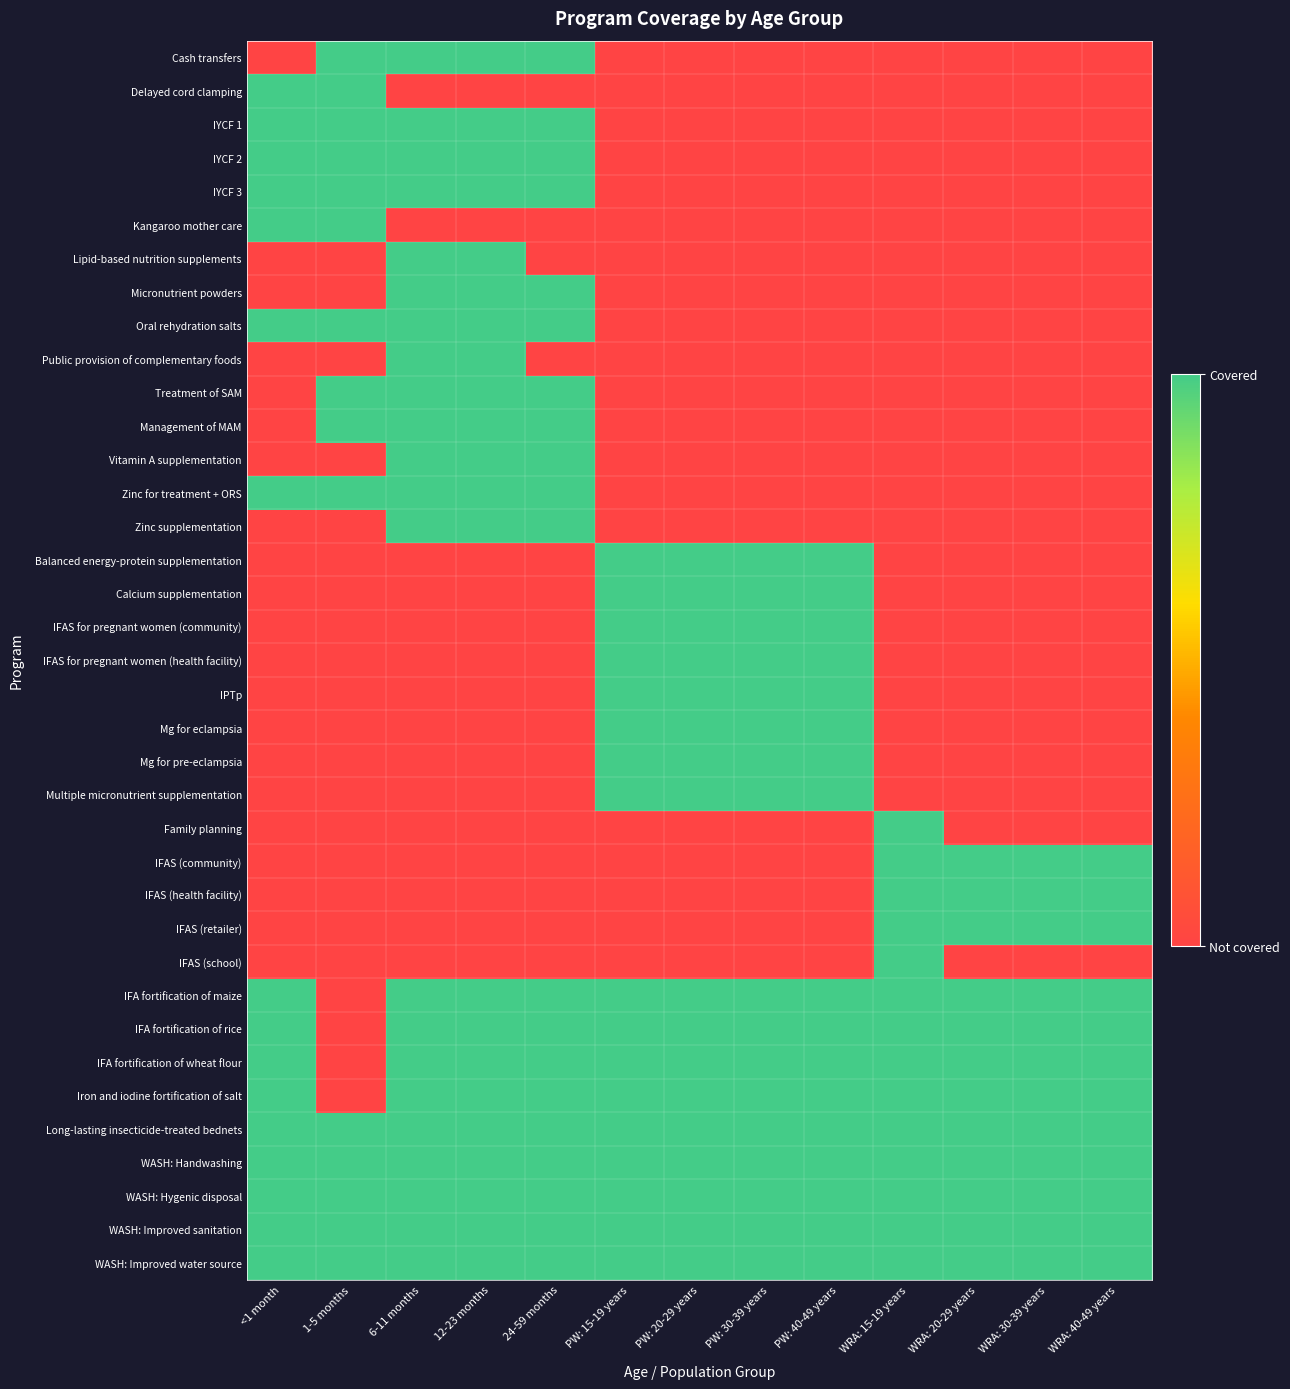

How many categories are shown in the chart?

13